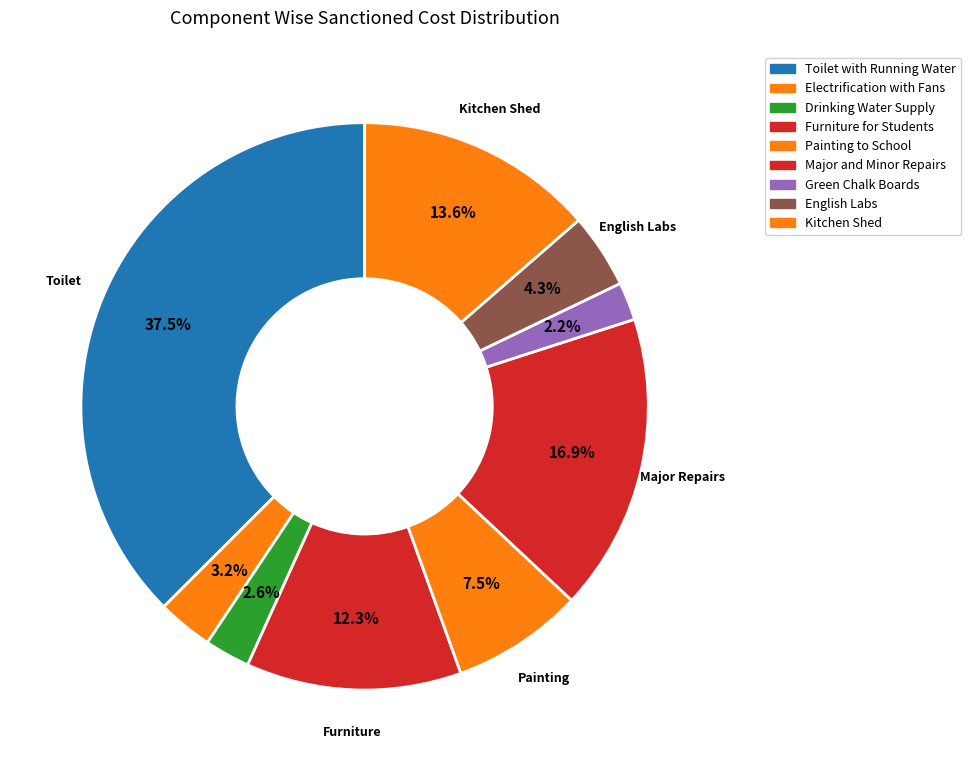

Which category has the biggest portion of the pie?

Construction of Toilet with Running Water